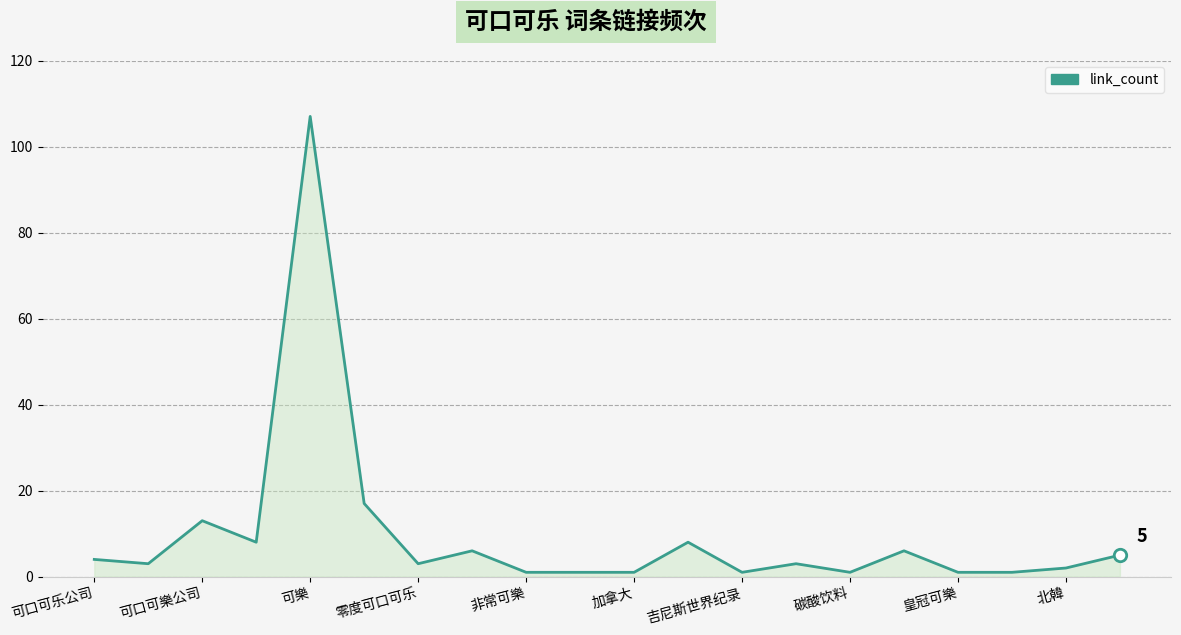

What is the maximum value shown in the chart?

107